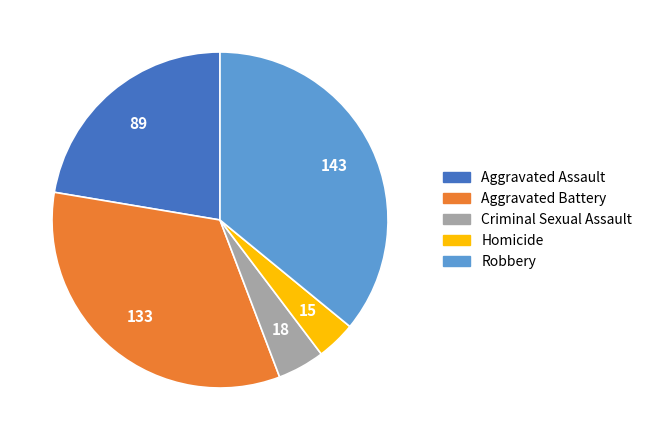

How many slices are in this pie chart?

5